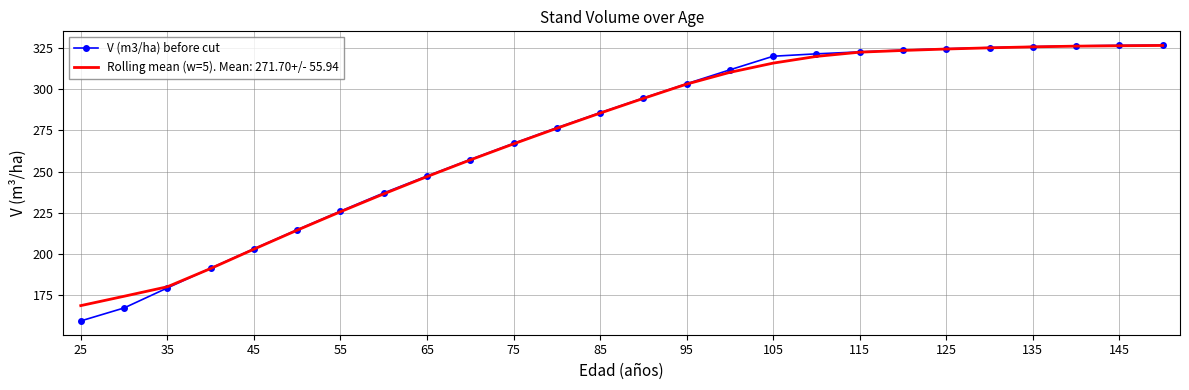

What is the minimum value for V (m3/ha) before cut?

159.5